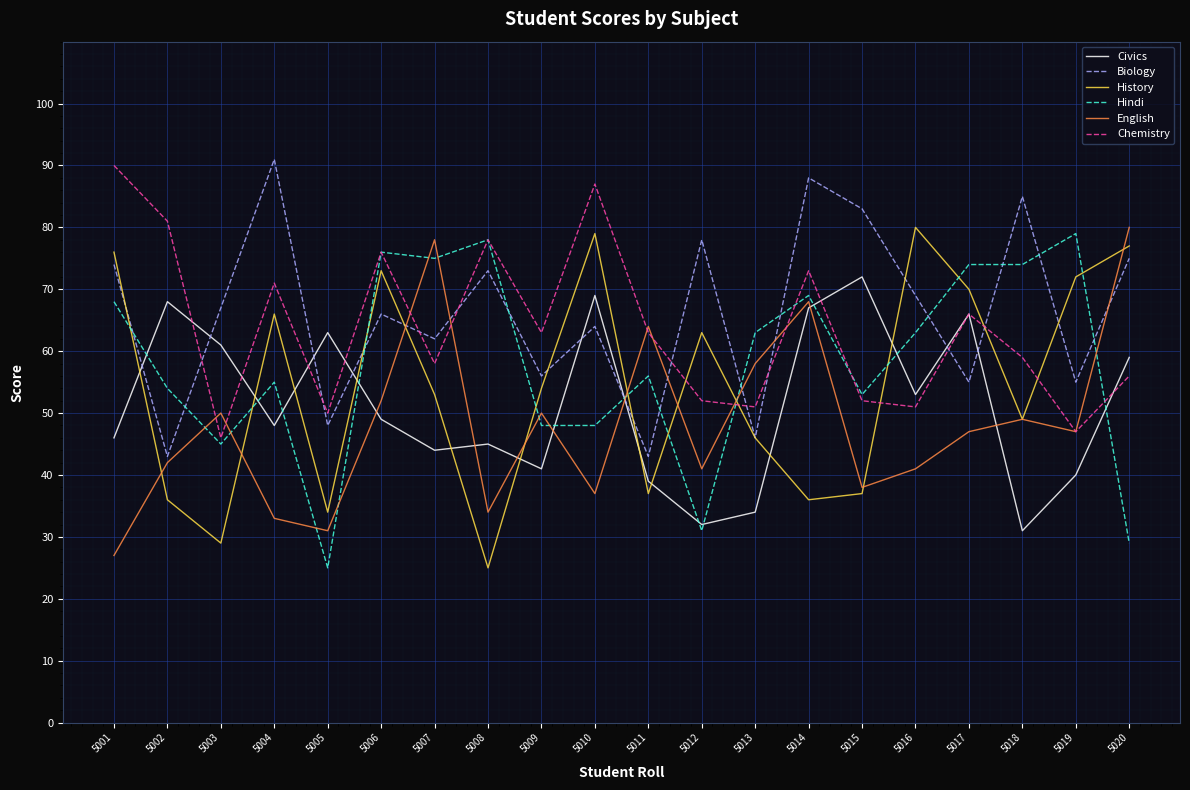

The value of Chemistry at 5003 is 14. True or false?

False